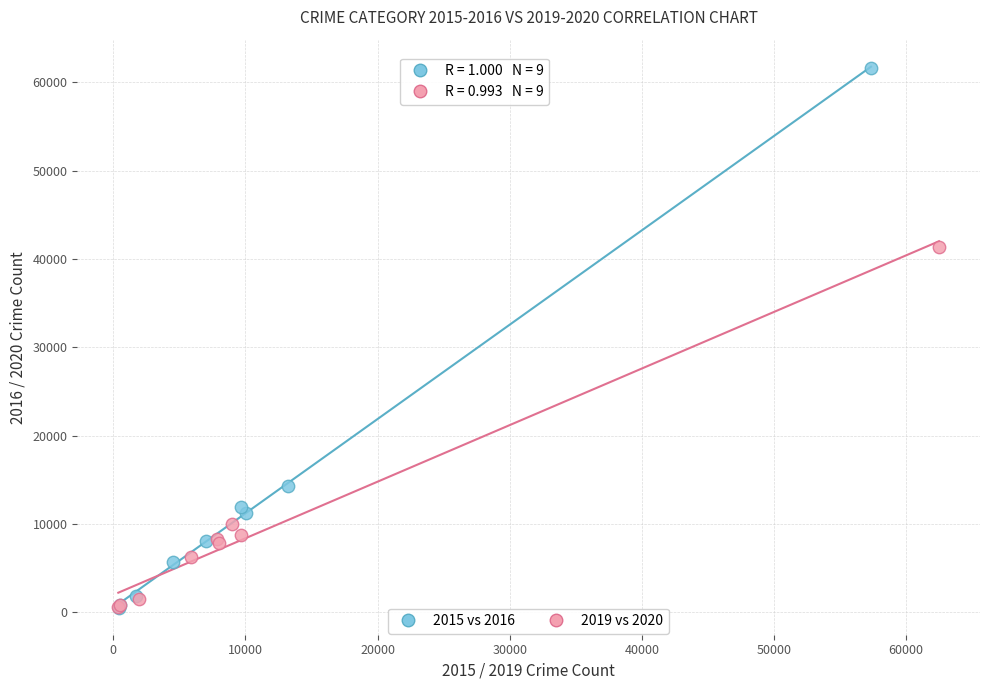

Which series reaches the maximum Y coordinate?

2015 vs 2016